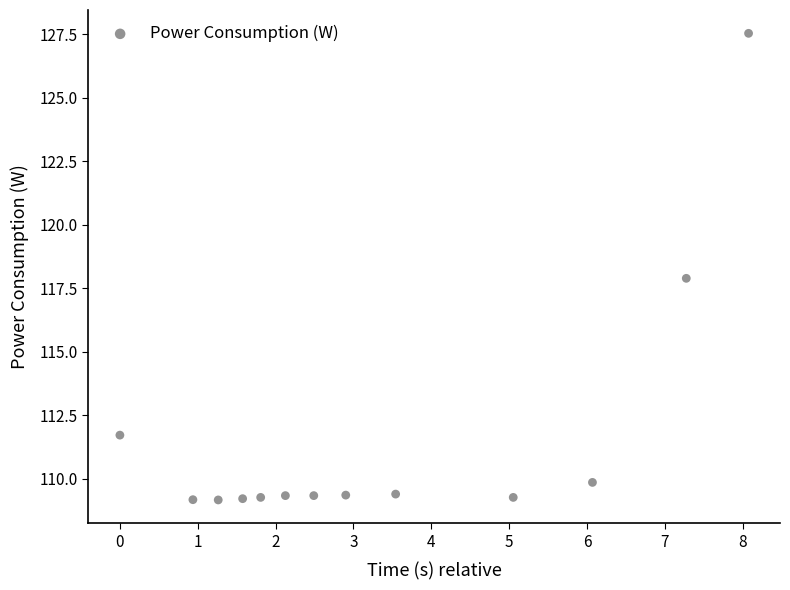

What is the range of Y values (max minus min)?

18.4